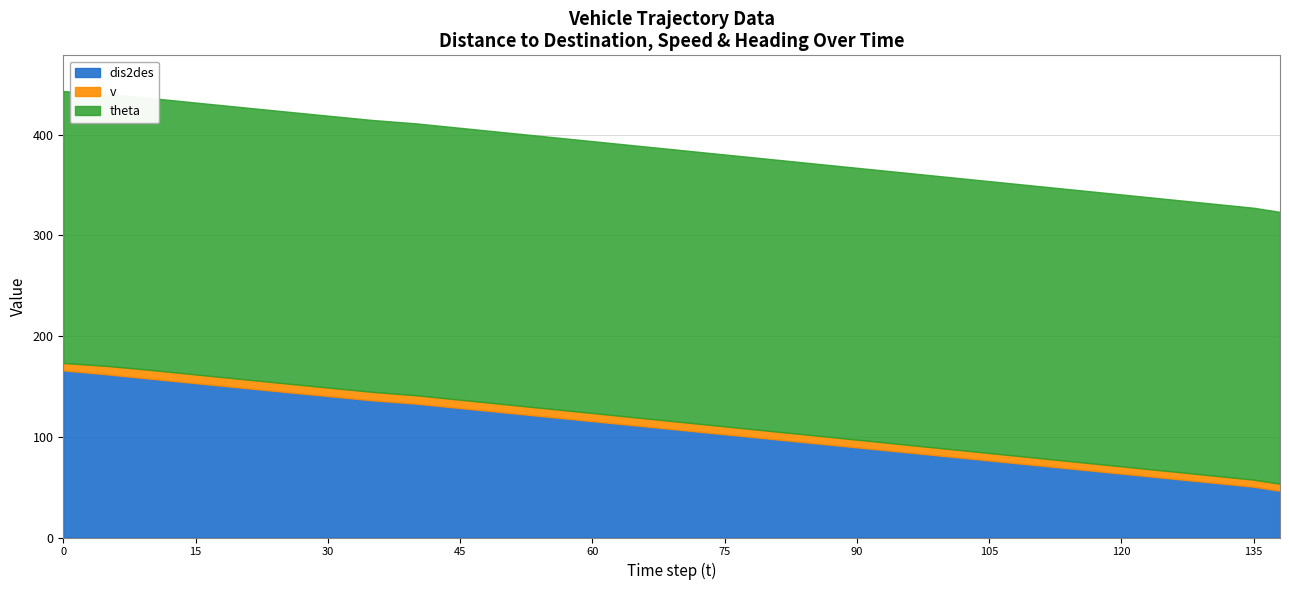

How many data points does each series have?

29